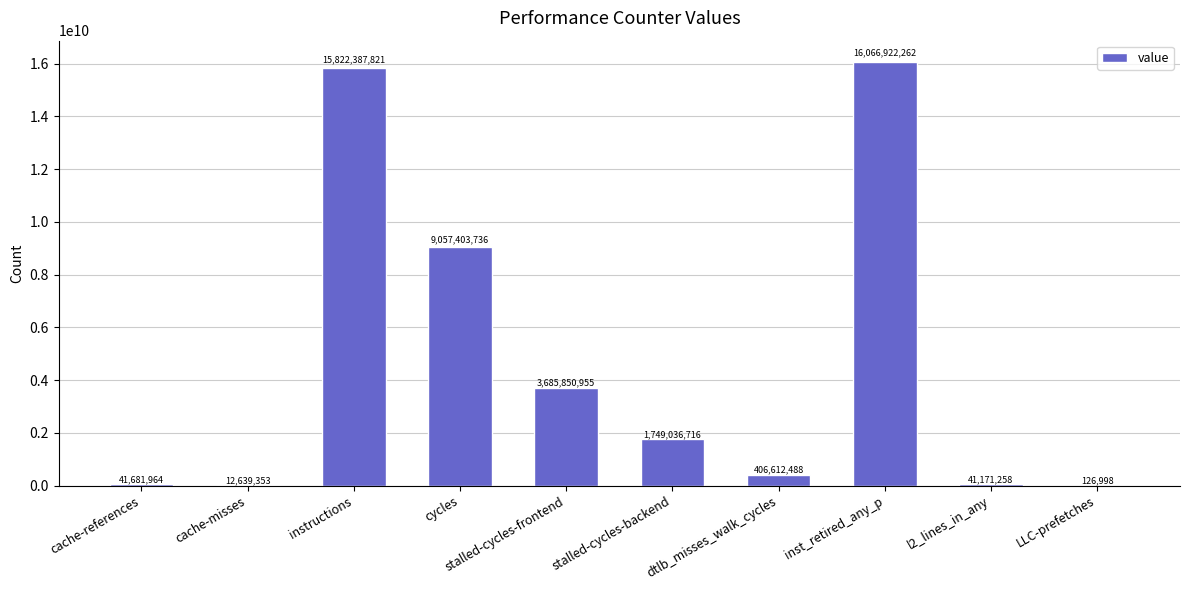

What is the greatest value displayed?

16066922262